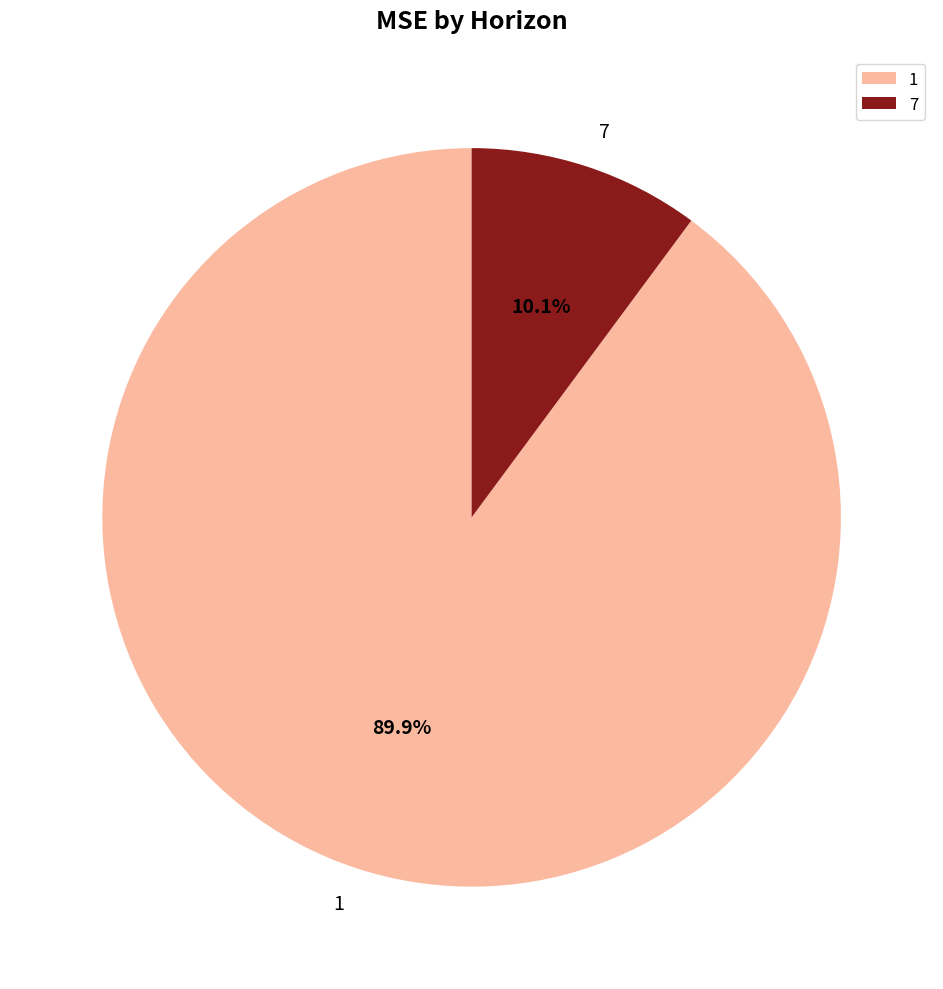

What percentage do 7 and 1 together represent?

100.0%